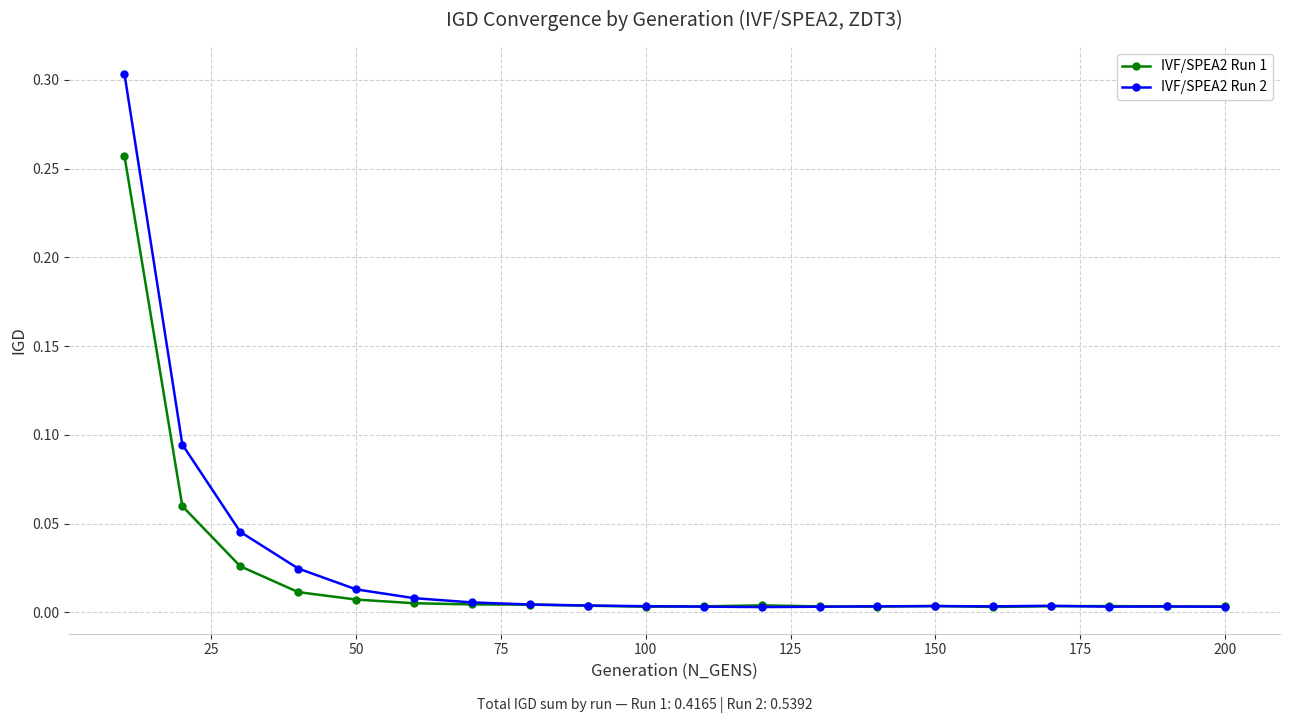

Rank the series by their maximum value, from lowest to highest.

IVF/SPEA2 Run 1, IVF/SPEA2 Run 2